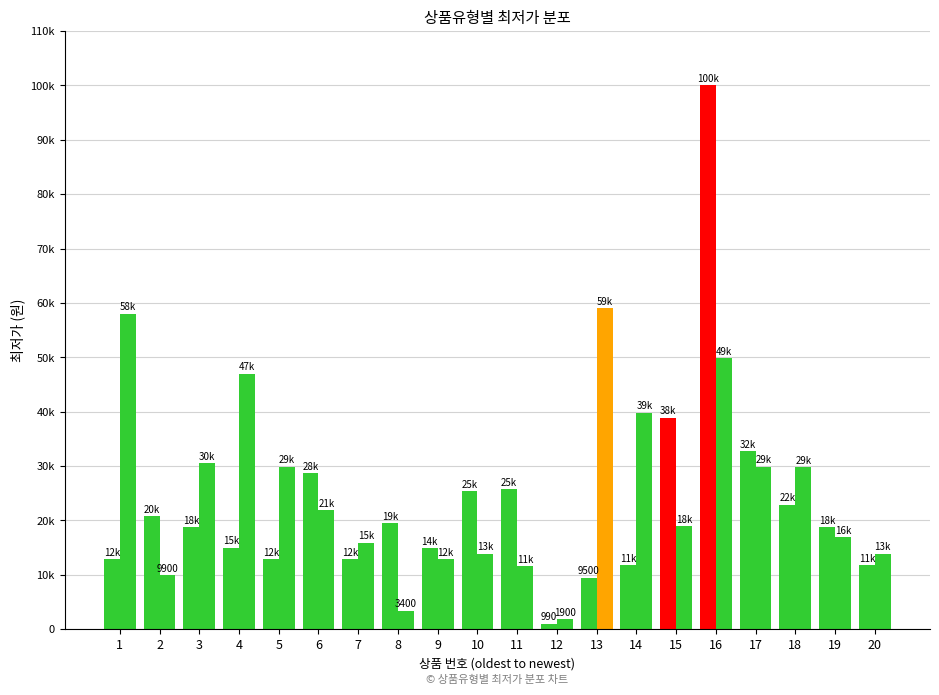

Does the chart contain any negative values?

No